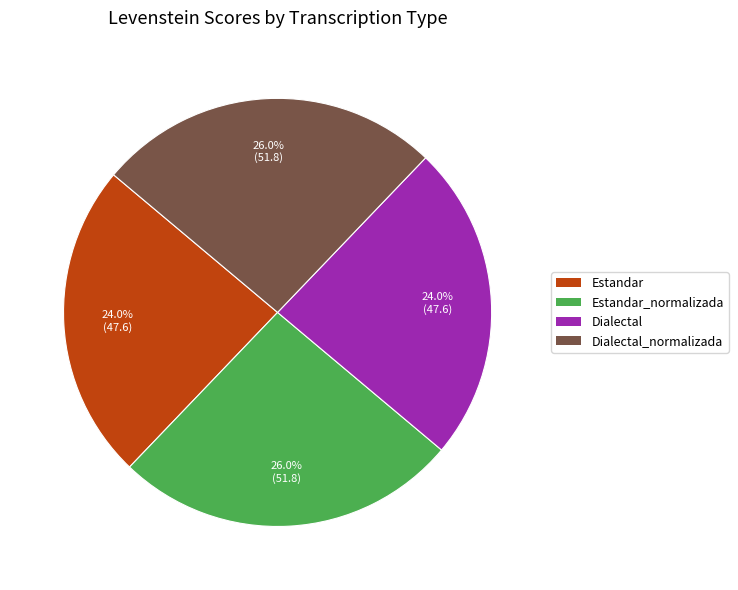

Count the number of slices in the pie.

4